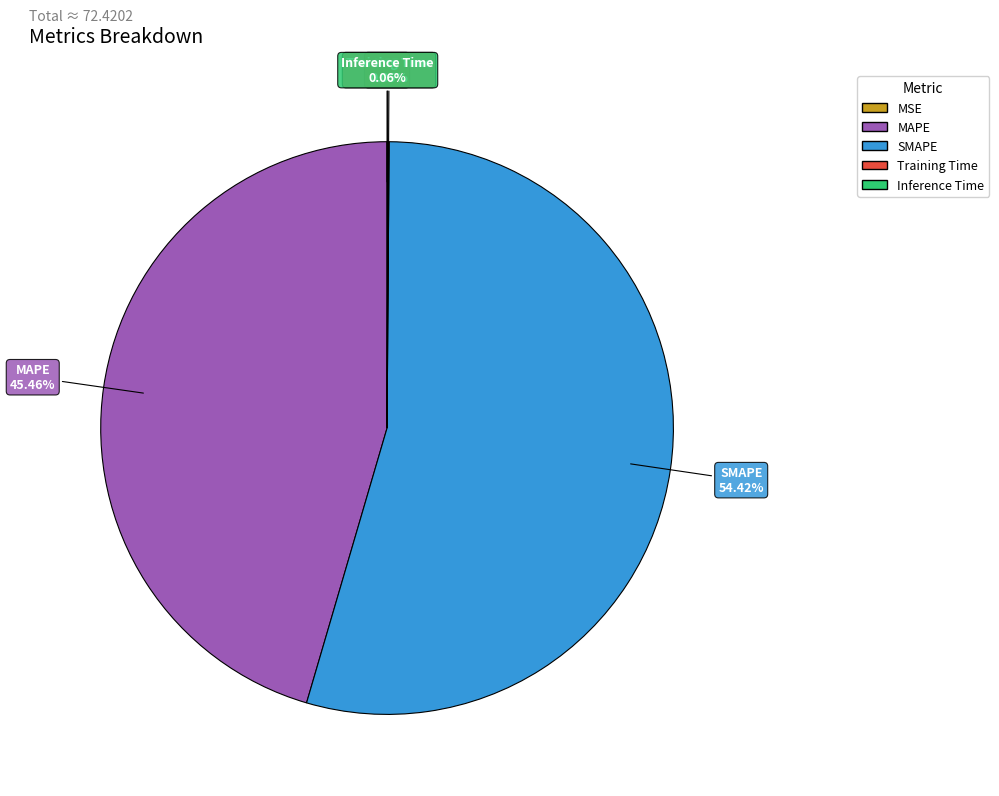

What is the largest slice in the pie chart?

SMAPE